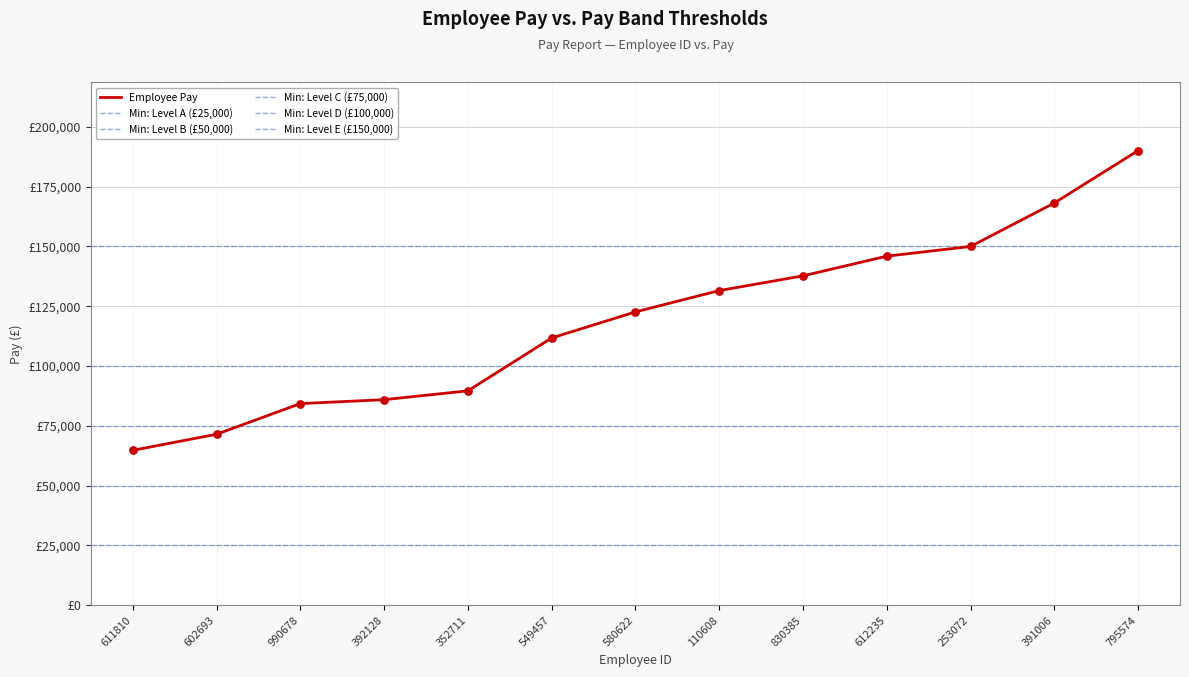

Approximately how many times larger is the value at 110608 compared to 990678?

1.6